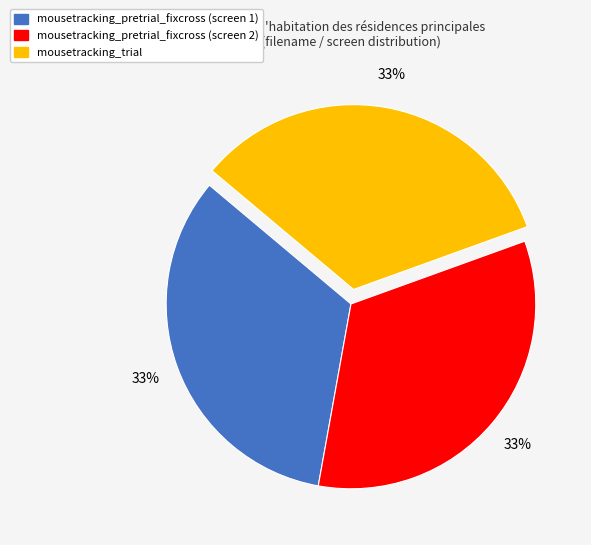

Is the sum of mousetracking_trial and mousetracking_pretrial_fixcross (screen 1) greater than half?

Yes